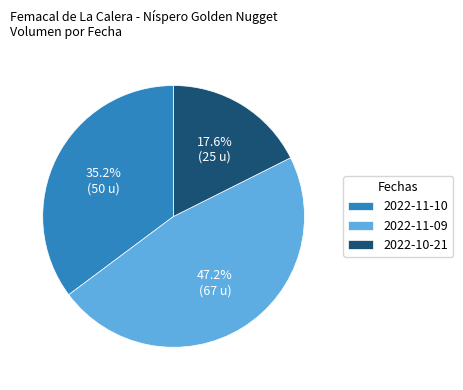

How many slices are in this pie chart?

3